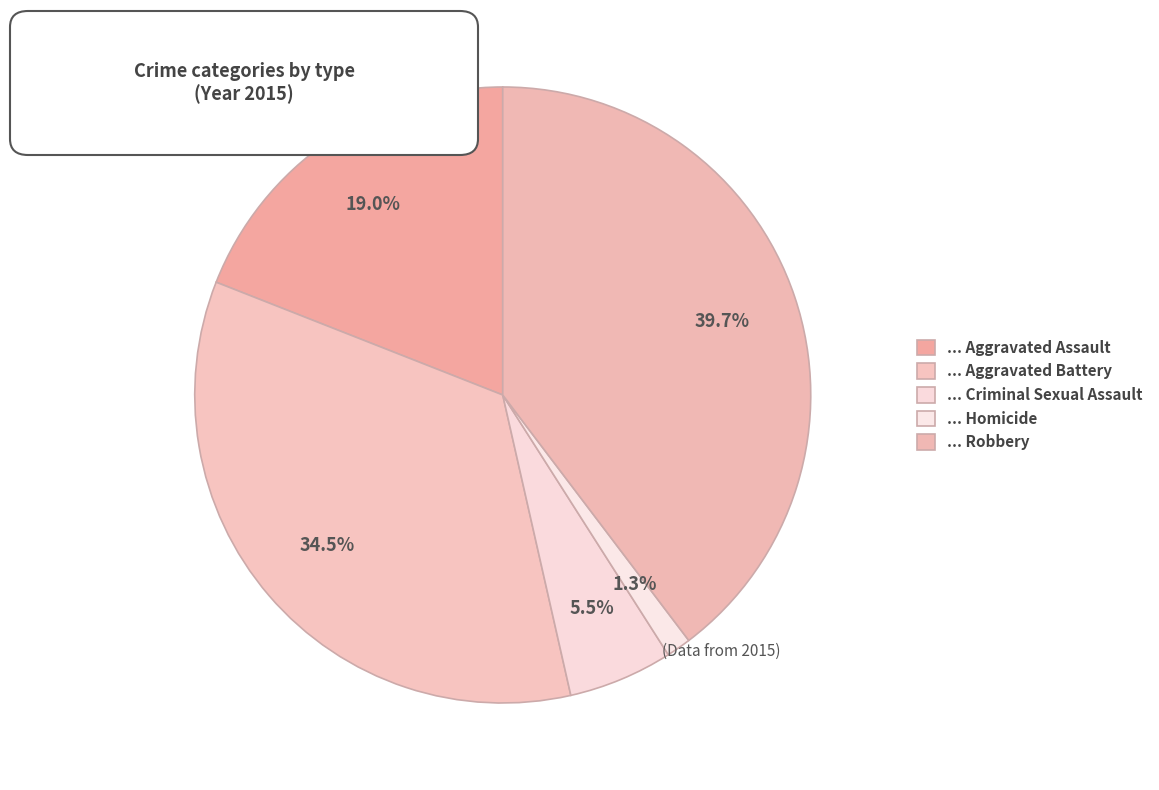

How many slices are in this pie chart?

5